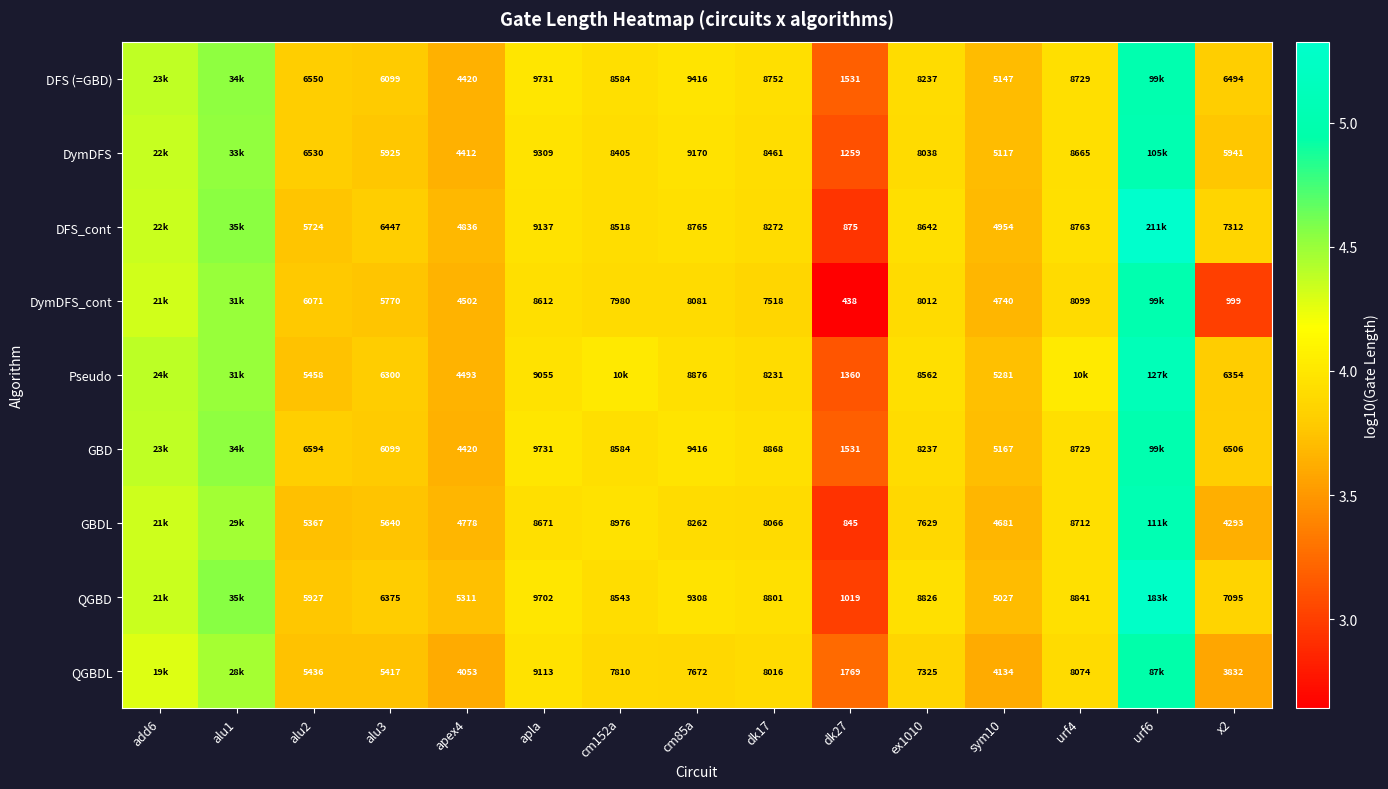

Rank the series at alu2 from lowest to highest value.

GBDL, QGBDL, Pseudo, DFS_cont, QGBD, DymDFS_cont, DymDFS, DFS (=GBD), GBD